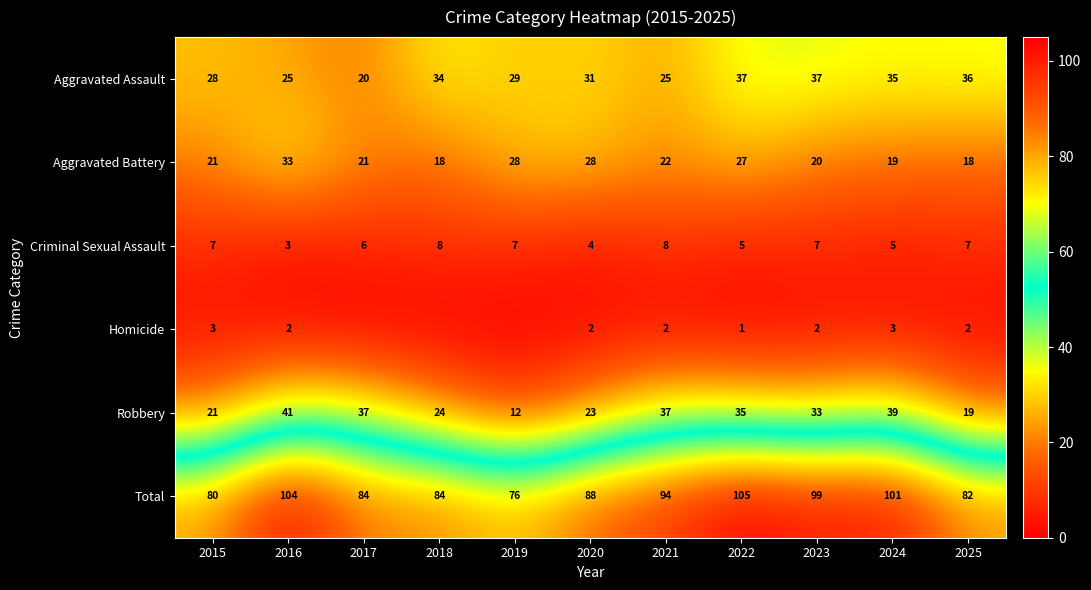

What is the difference between the highest and lowest values at 2015?

77